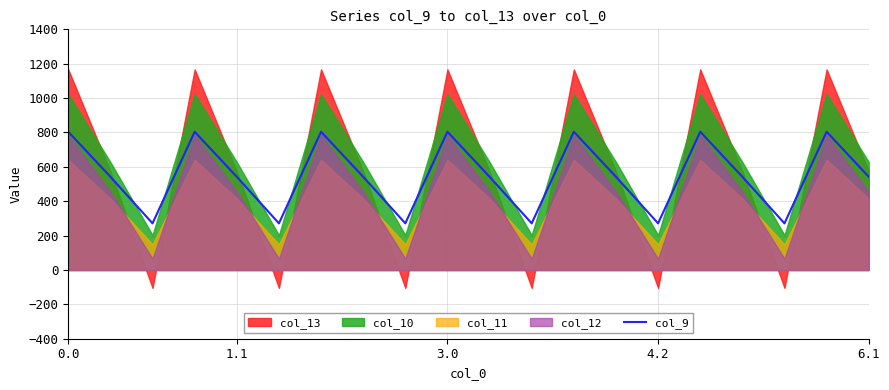

What position from the right is 6.1?

16